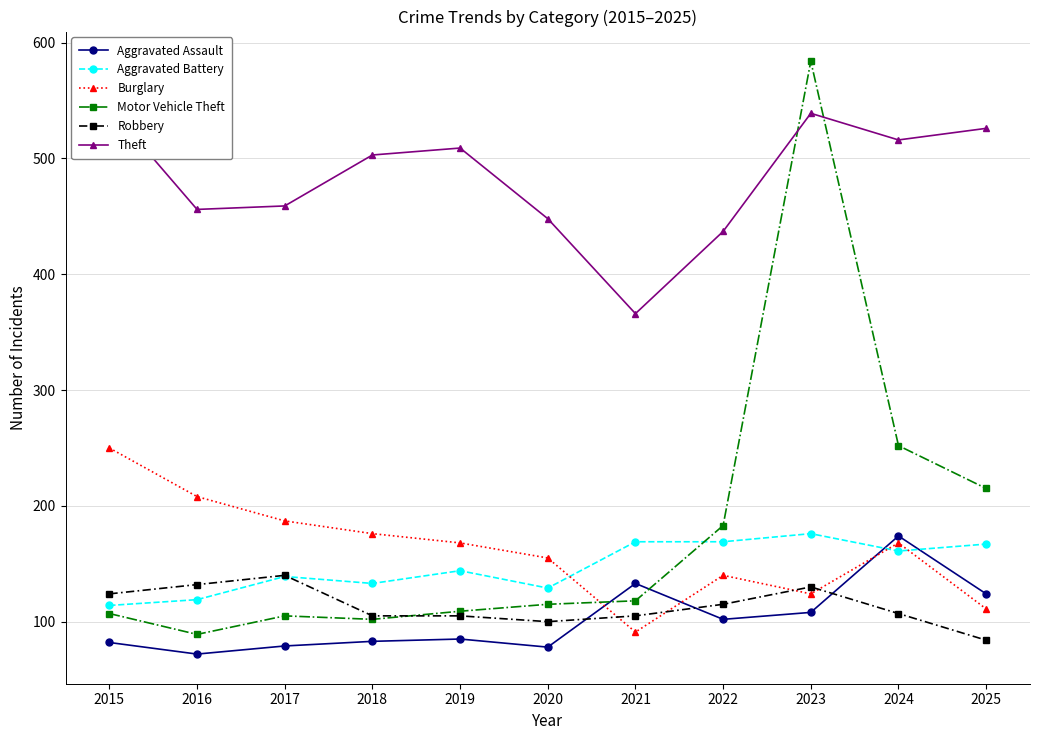

Where is Aggravated Battery nearest to the value 145?

2019